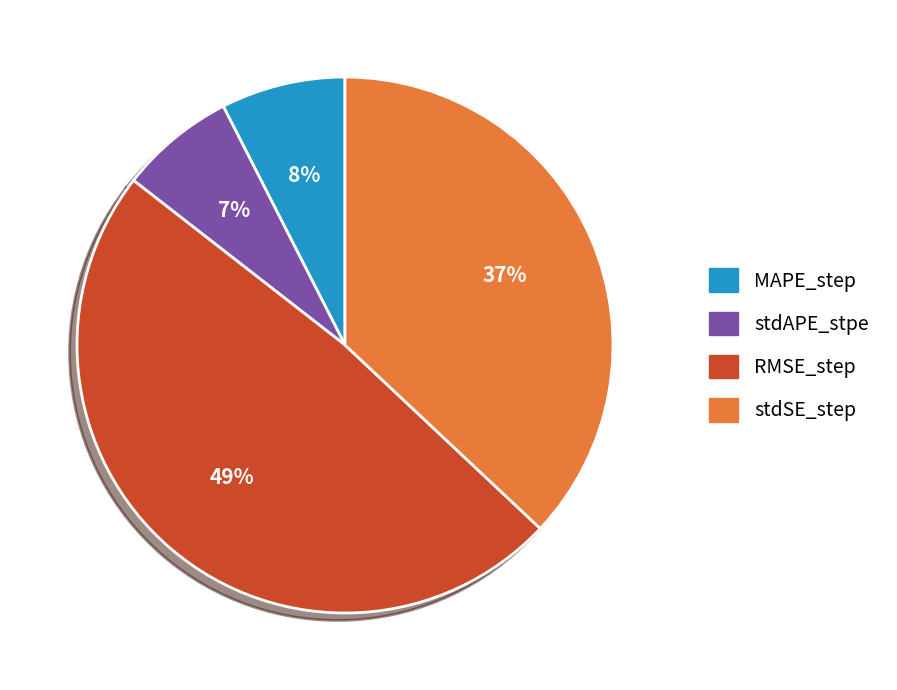

True or false: stdSE_step accounts for 37% of the total.

True